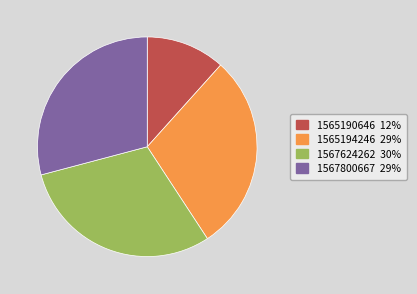

Is there any slice that represents more than half of the pie?

No